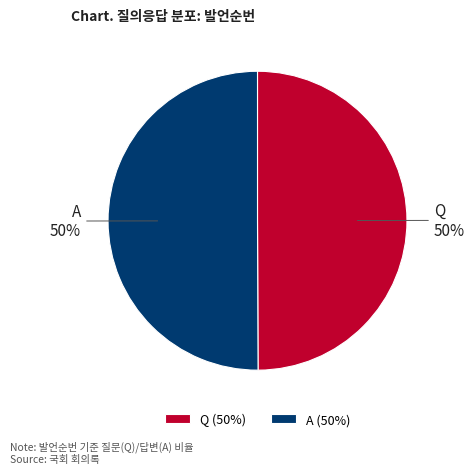

What is the ratio of the value at A to the value at Q?

1.0